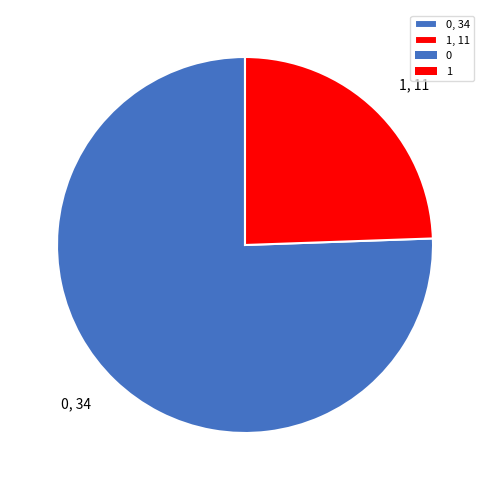

The 0 slice represents 76% of the pie. True or false?

True